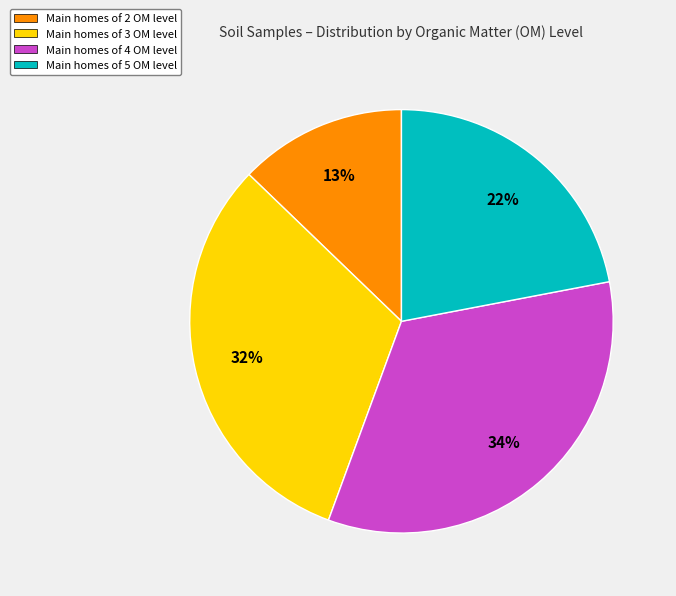

How many segments does this pie chart have?

4